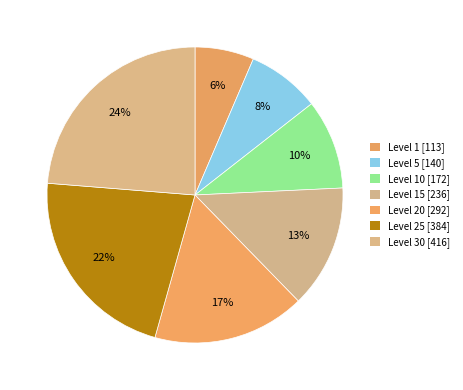

To the nearest percent, what is the difference between the largest and smallest slice percentages?

17%